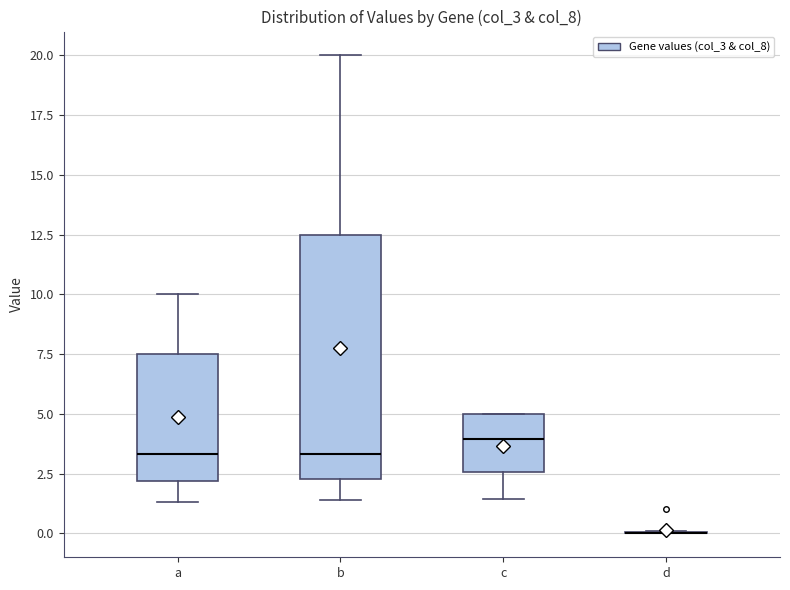

Which box is the tallest, from its lower edge to its upper edge?

b